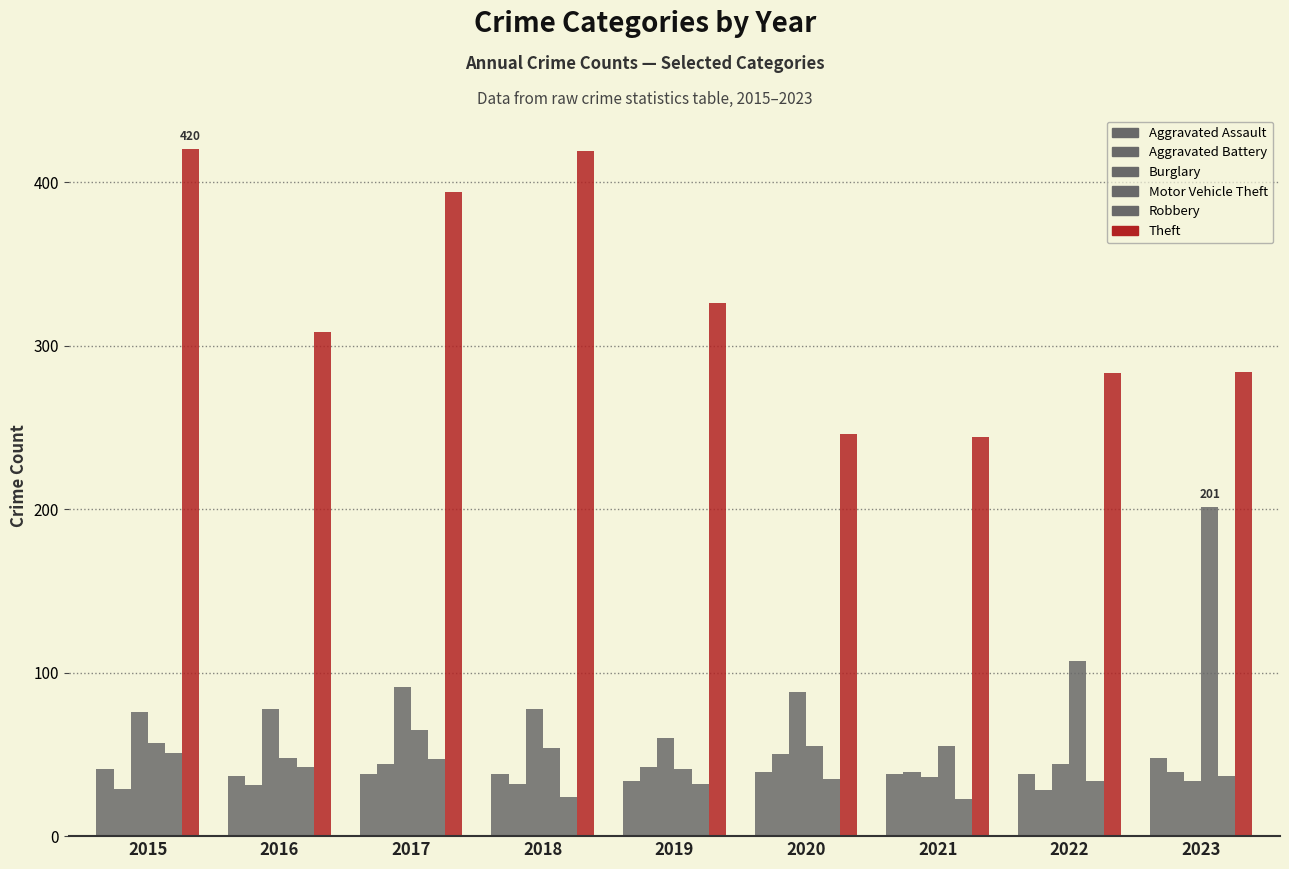

What is the difference between the maximum and minimum values in the Robbery series?

28